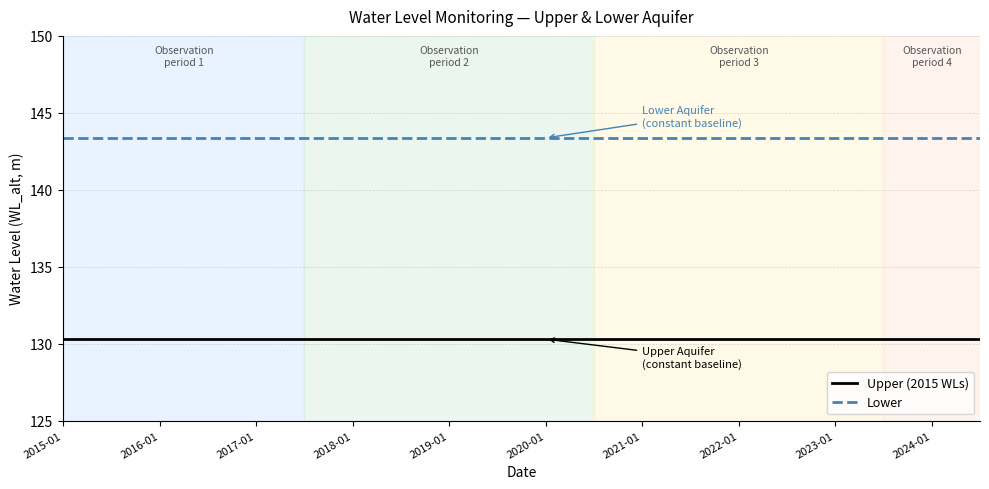

List the series in order of their overall mean, lowest first.

Upper (2015 WLs), Lower